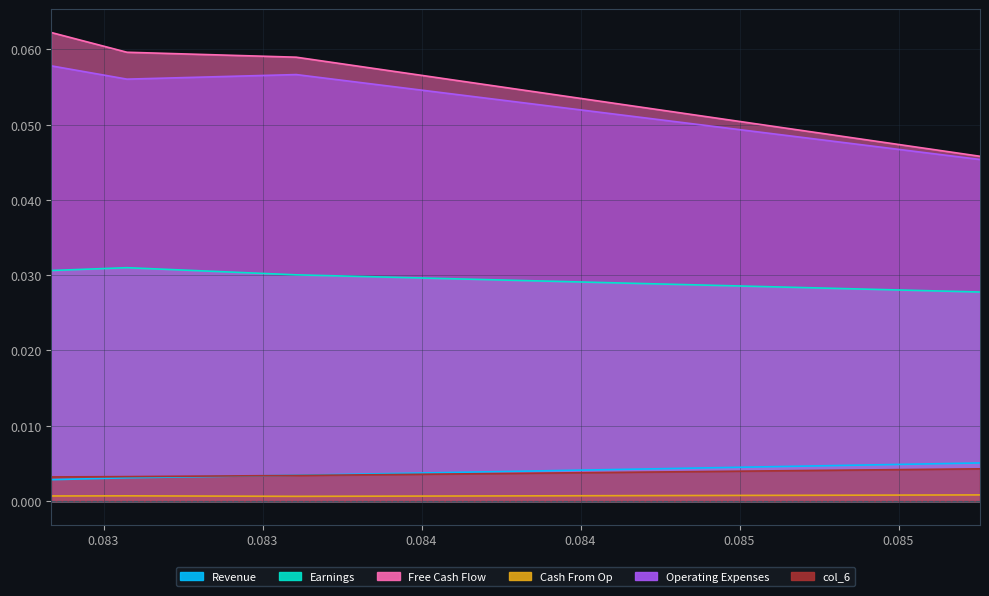

True or false: col_4 and col_1 cross at least once.

False